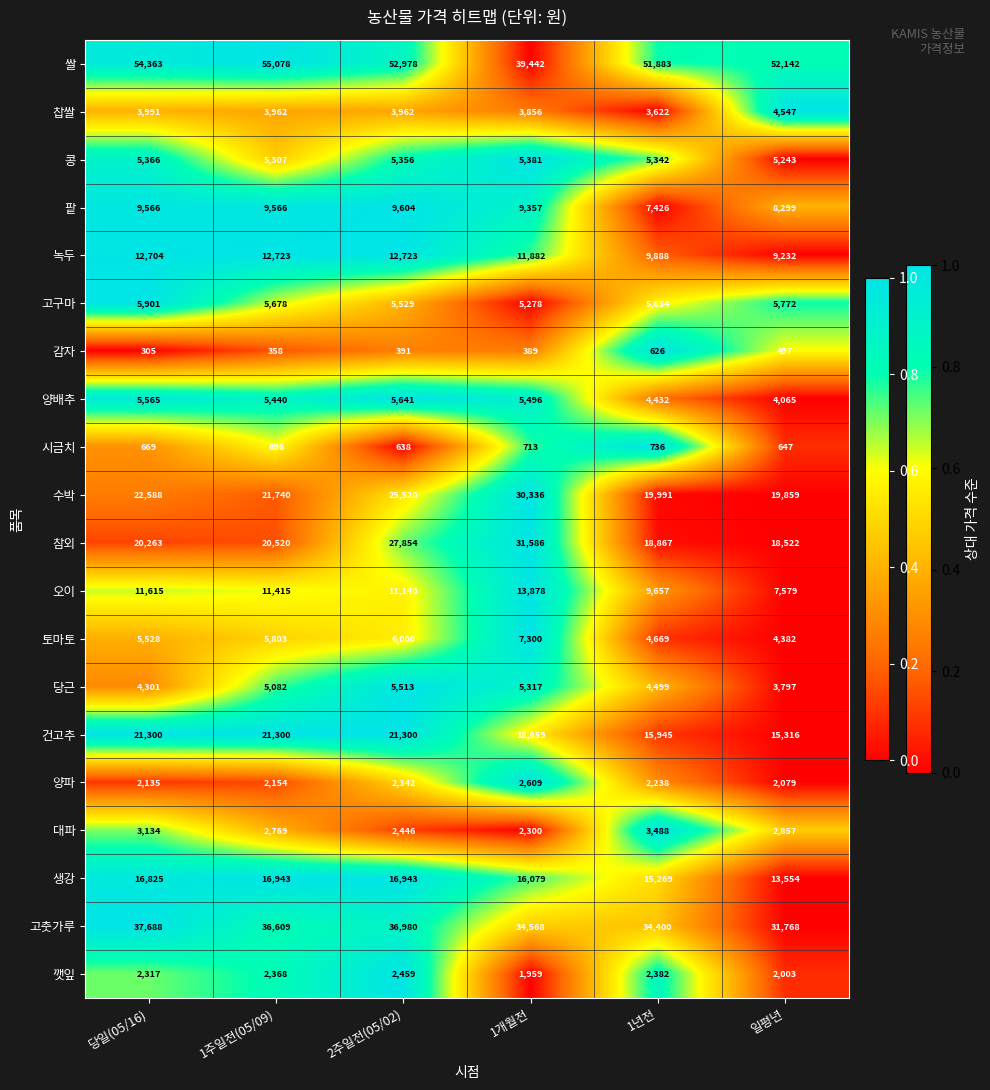

Count the number of categories in the chart.

6